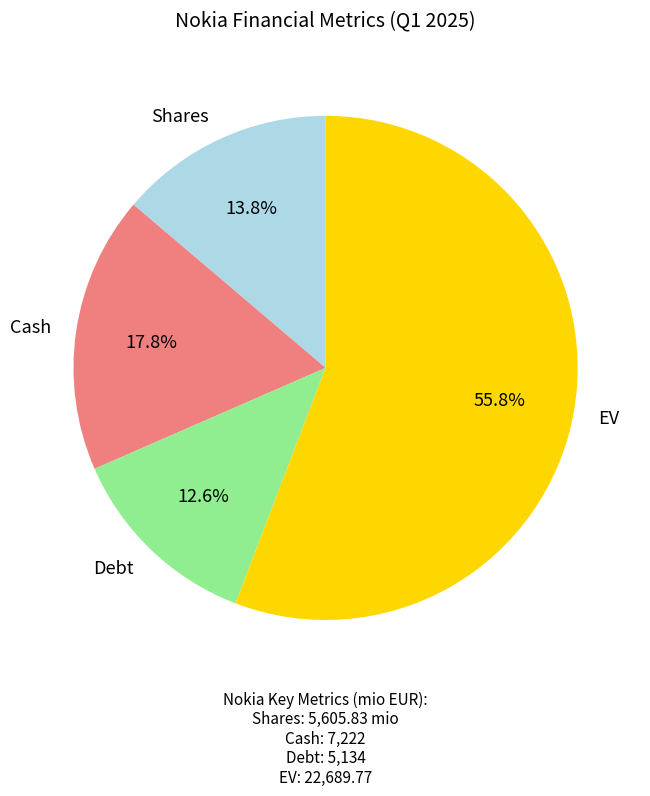

Does any single category account for the majority?

Yes